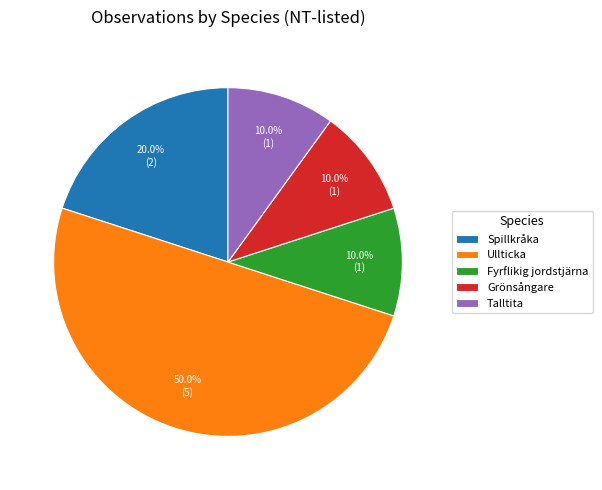

What percentage is NOT represented by Spillkråka?

80.0%